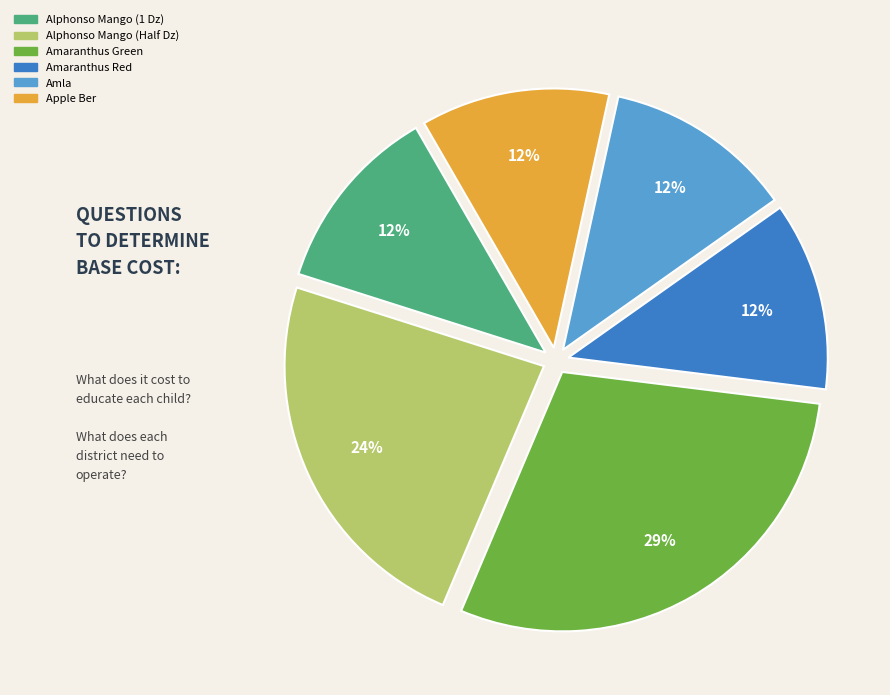

Does any single category account for the majority?

No